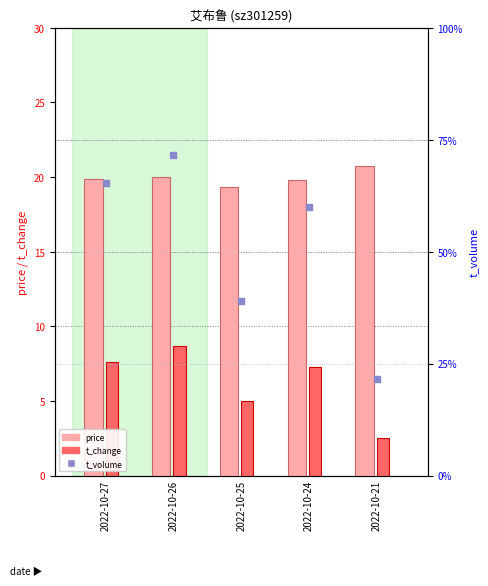

Is the value of t_volume at 2022-10-25 greater than the value of t_change at 2022-10-21?

Yes